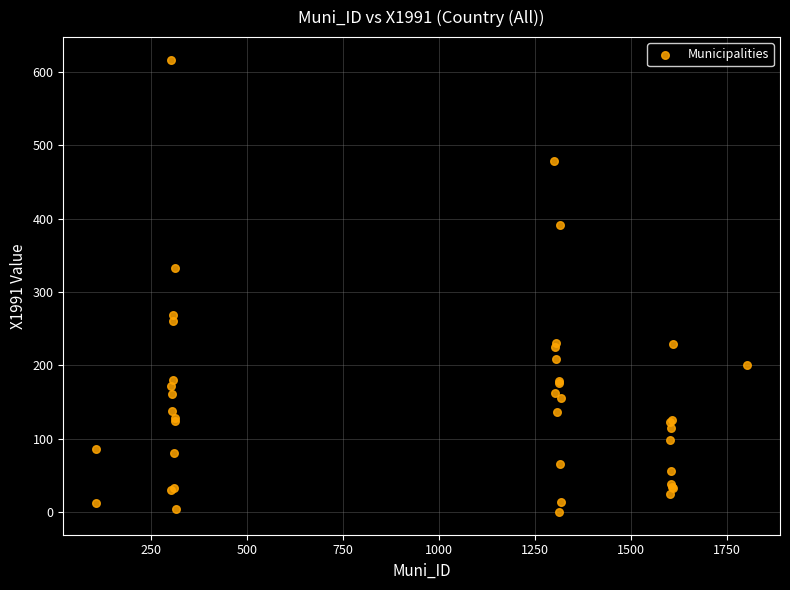

What Y value in the scatter plot is closest to 308?

333.1